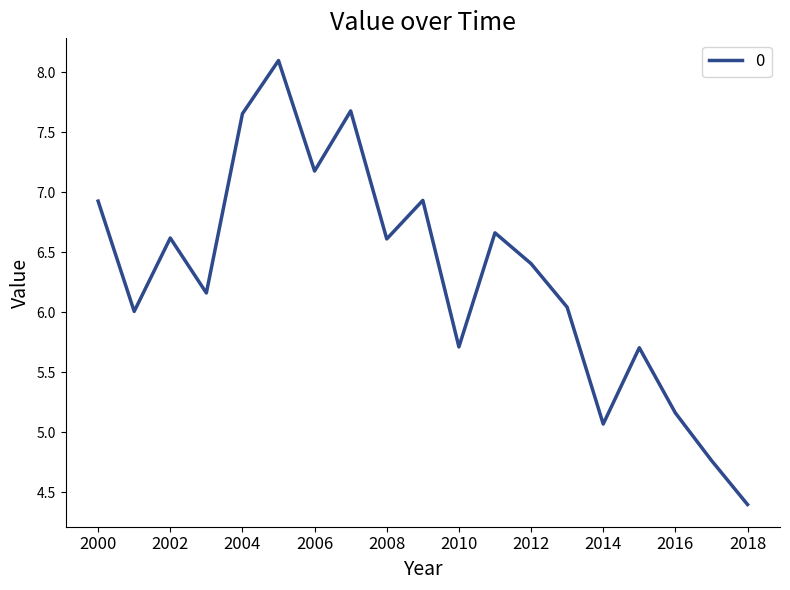

How many interior local peaks (higher than both neighbors) does the data have?

6